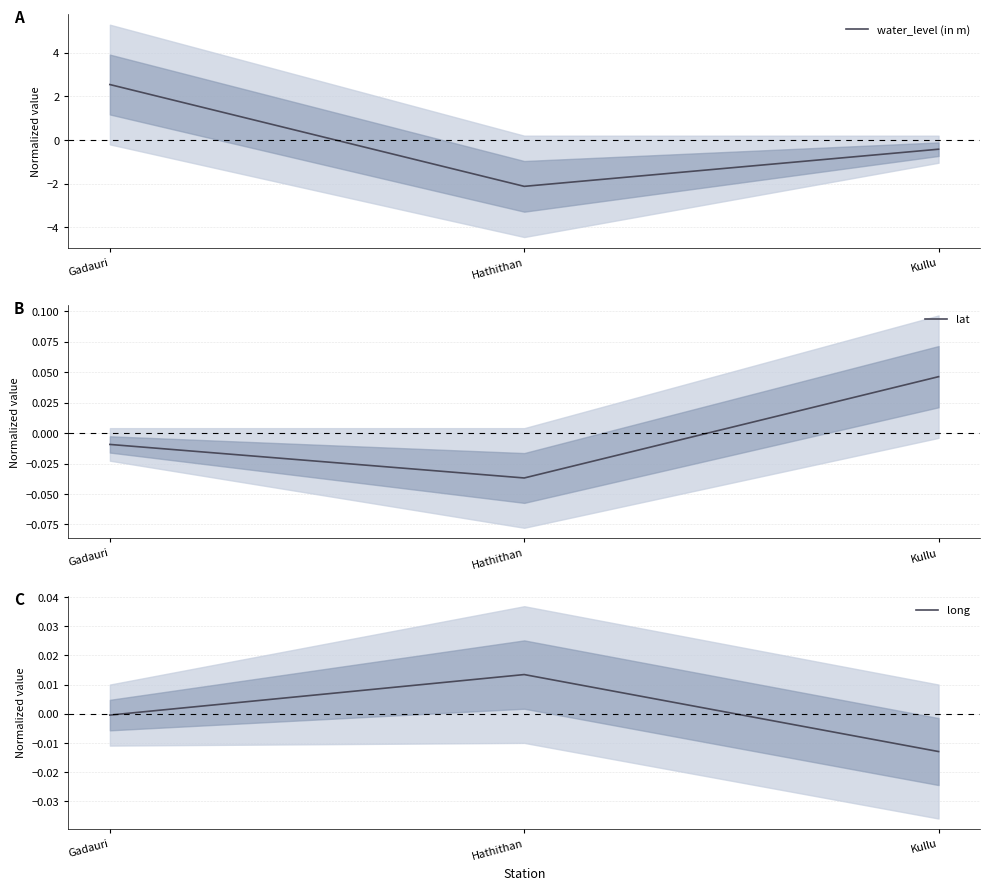

How many values in the lat series exceed 0?

1